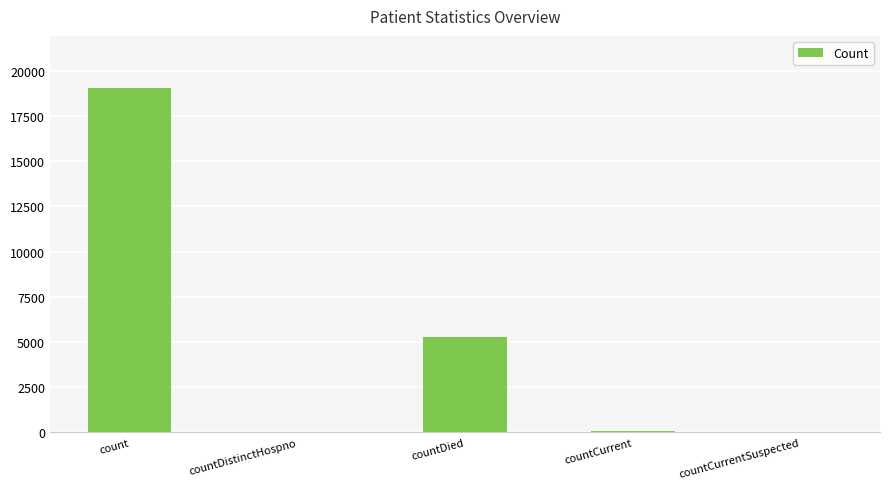

What is the sum of the values at countDied and count?

24334